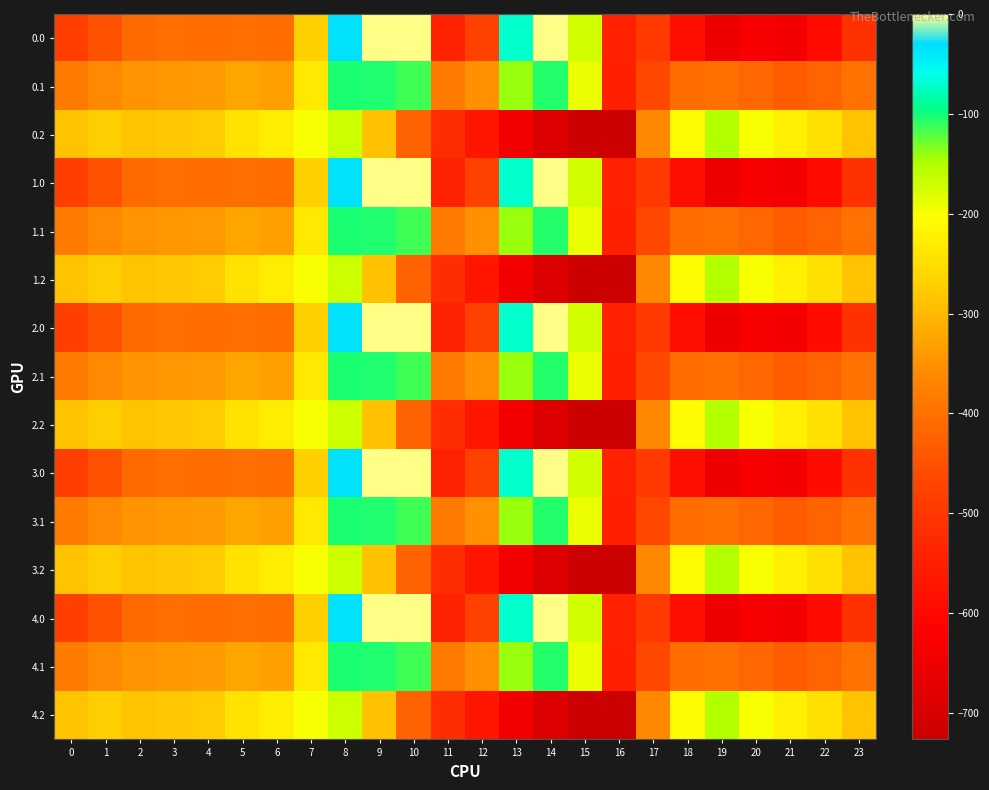

Between 12 and 23, which series saw the biggest shift?

0.2